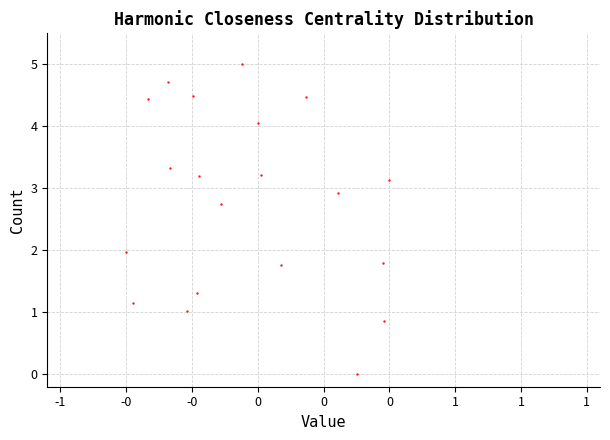

What is the range of Y values (max minus min)?

5.0